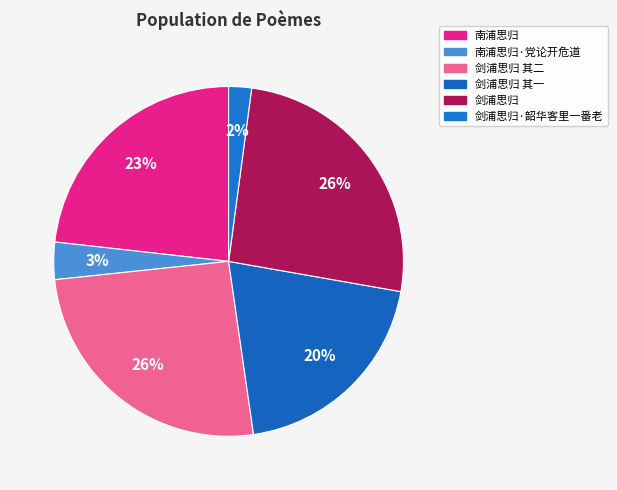

Does 南浦思归 account for over 50% of the chart?

No